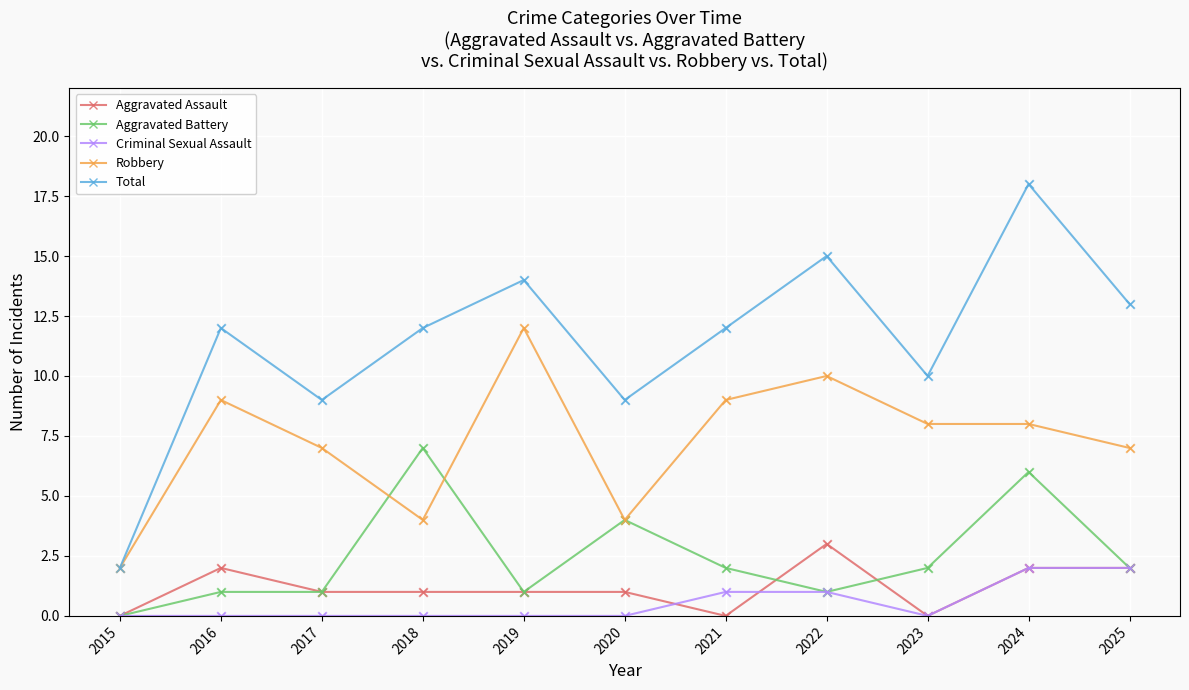

Is the value of Aggravated Assault at 2022 greater than the value of Robbery at 2019?

No